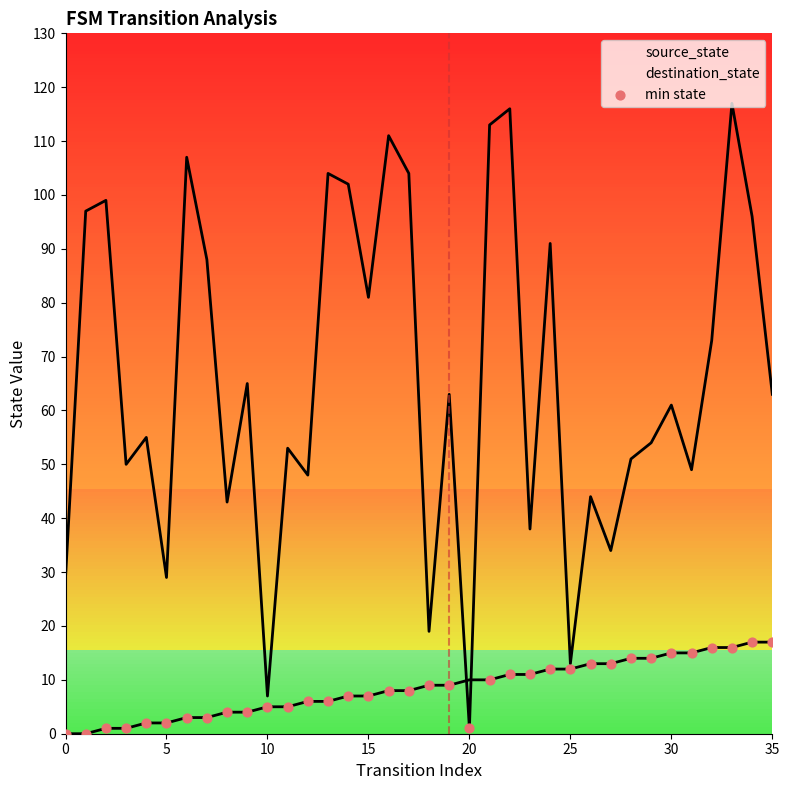

Which series has the widest spread of Y values?

destination_state